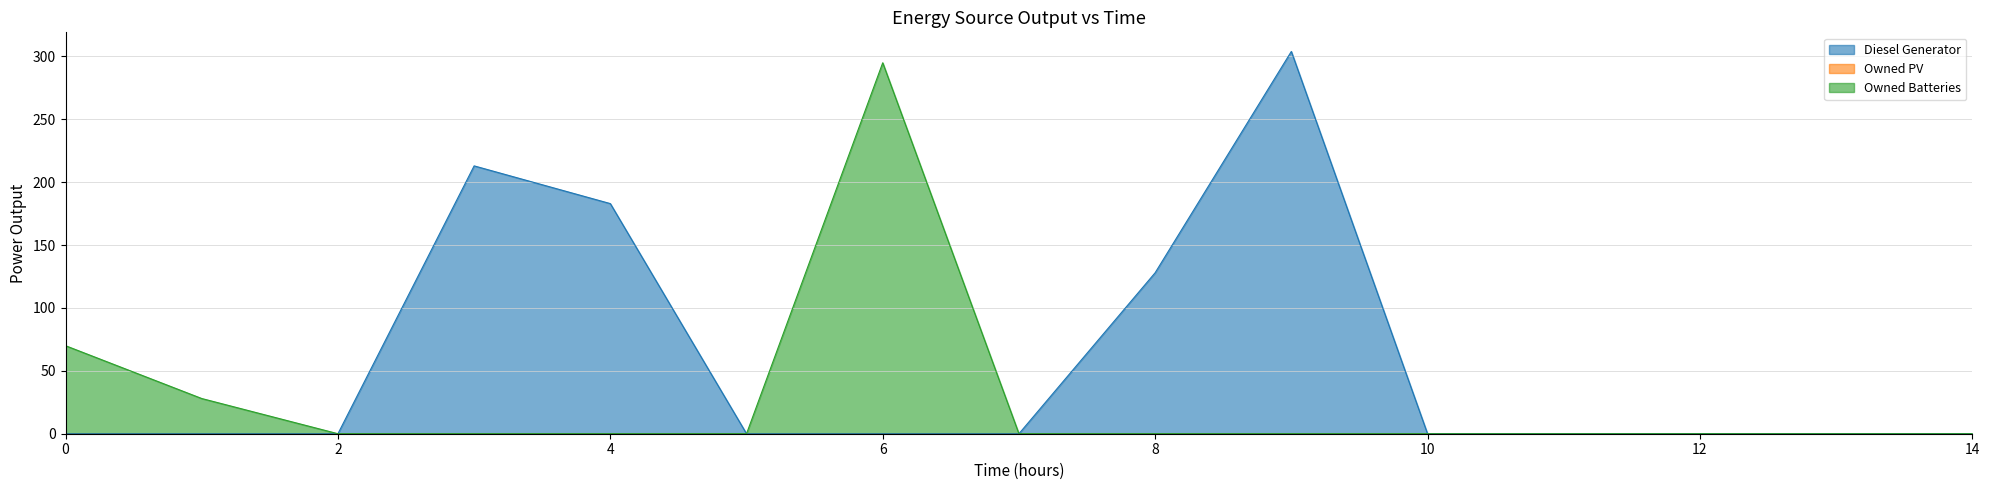

Rank the categories by Diesel Generator value from highest to lowest.

9, 3, 4, 8, 0, 1, 2, 5, 6, 7, 10, 11, 12, 13, 14